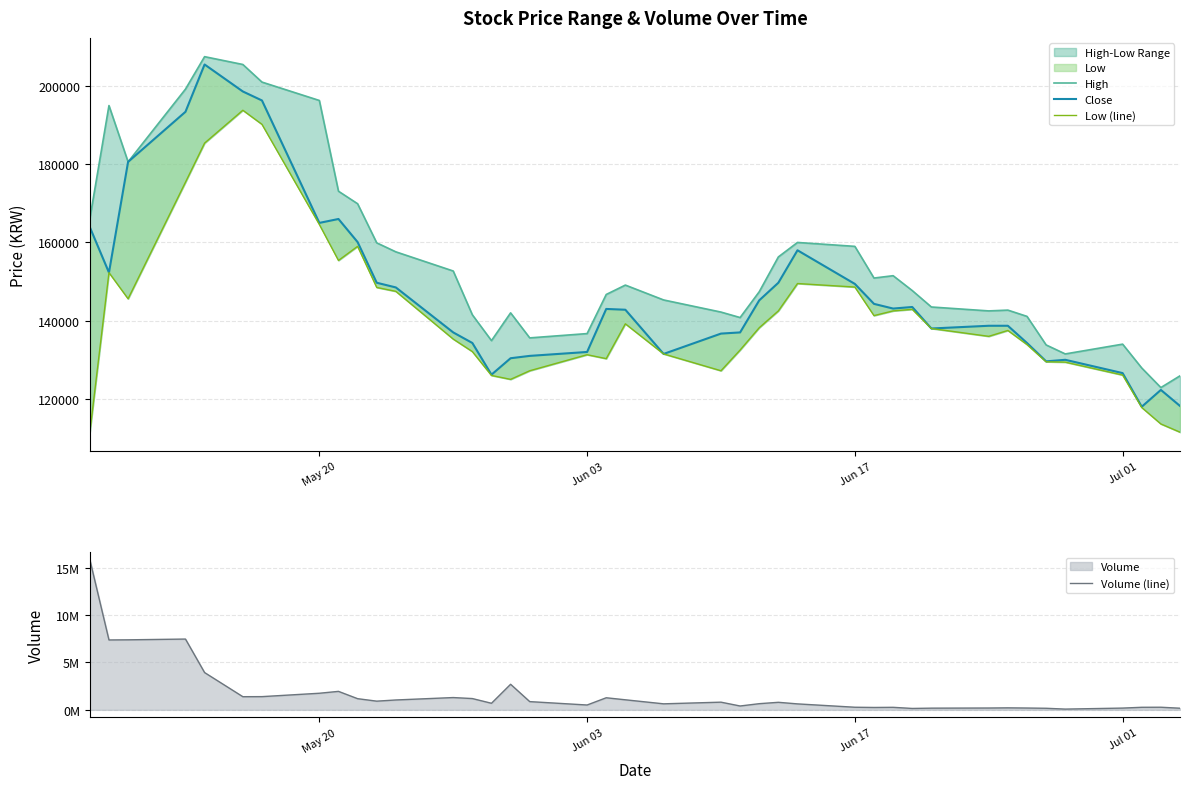

Reading left to right, list all the values displayed in this chart.

High: 166100	195000	180600	199200	207500	205500	201000	196300	173100	169900	159900	157600	152700	141500	134900	142000	135600	136700	146700	149100	145300	142200	140800	147400	156300	160000	159000	150900	151500	147700	143500	142500	142700	141100	133800	131500	134000	127900	122900	125900
Close: 163900	152300	180600	193400	205500	198600	196300	165000	166000	160100	149700	148500	137000	134300	126200	130400	131000	132000	143000	142800	131500	136700	137000	145200	149700	158000	149400	144300	143100	143500	138000	138700	138700	134300	129600	130000	126600	118000	122300	118200
Low (line): 111500	152300	145600	175400	185400	193800	190200	164600	155400	159000	148500	147500	135300	132100	126000	125000	127200	131300	130300	139200	131500	127200	132500	138200	142500	149500	148600	141300	142500	142900	138000	136000	137500	133900	129500	129400	126100	117800	113600	111500
Volume (line): 15839203	7369568	7383735	7464118	3930226	1385823	1392900	1749222	1947448	1177279	915526	1040127	1295097	1189522	692470	2695771	867268	509833	1272727	1059288	633980	808844	405338	649497	794320	627146	273979	250358	265240	147359	177610	192205	209843	191108	165170	77781	184597	268633	274491	170452